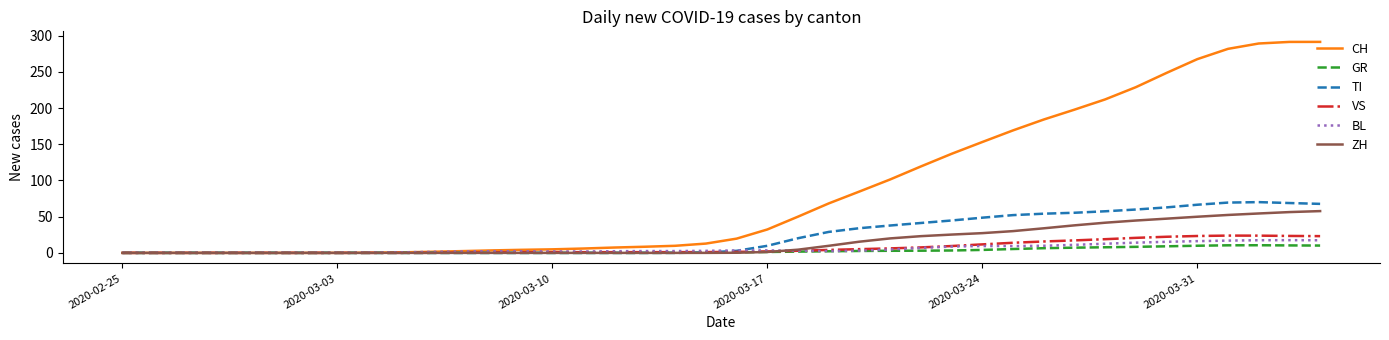

Which series has the largest total across all categories?

CH